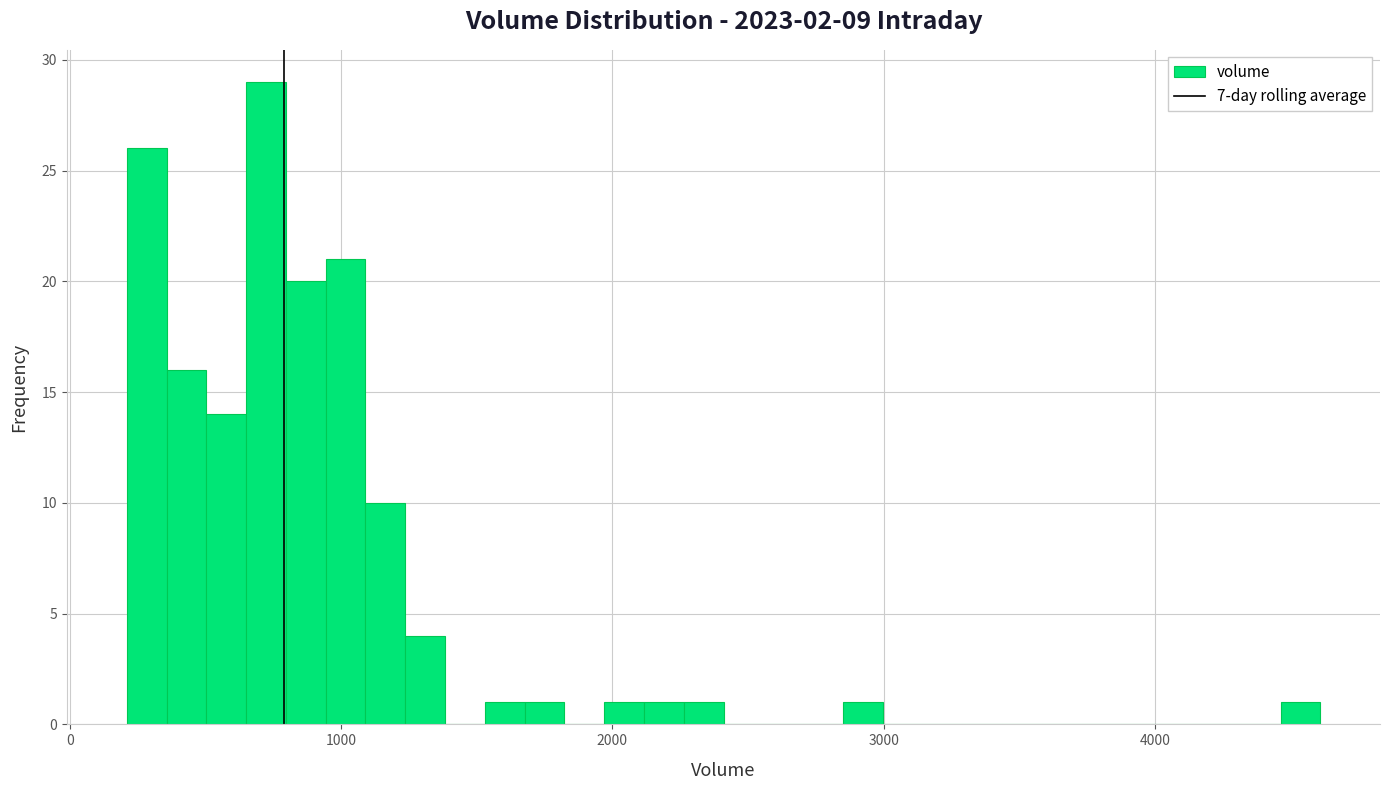

Read against the x-axis, roughly where is the centre of the tallest bar?

700